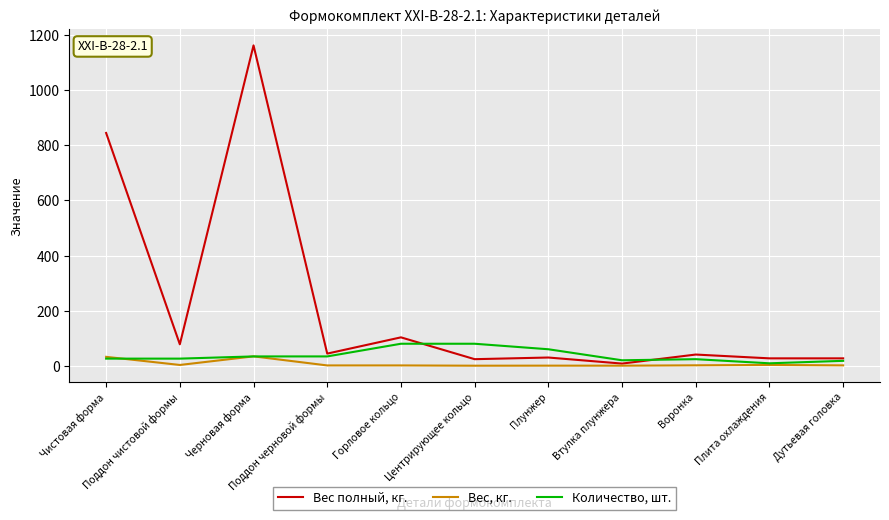

How many lines are shown in the chart?

3